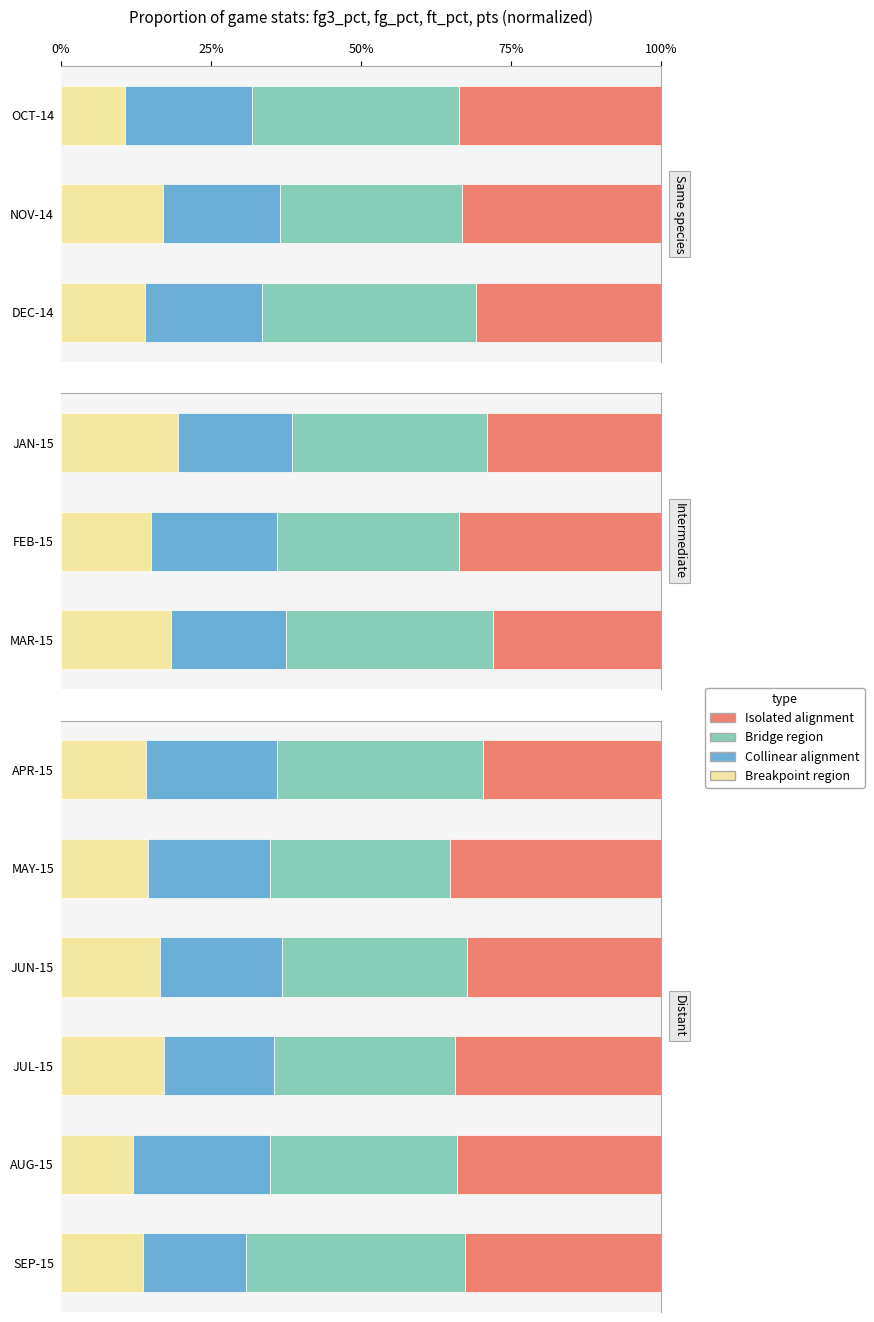

What are all the series names shown in the legend?

Breakpoint region, Collinear alignment, Bridge region, Isolated alignment